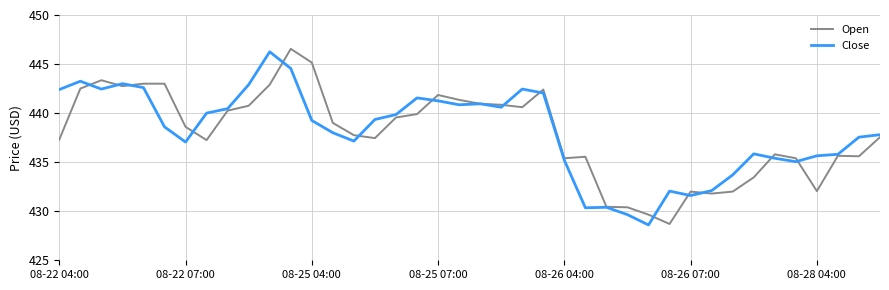

What is the sum of all Close values?

17523.5